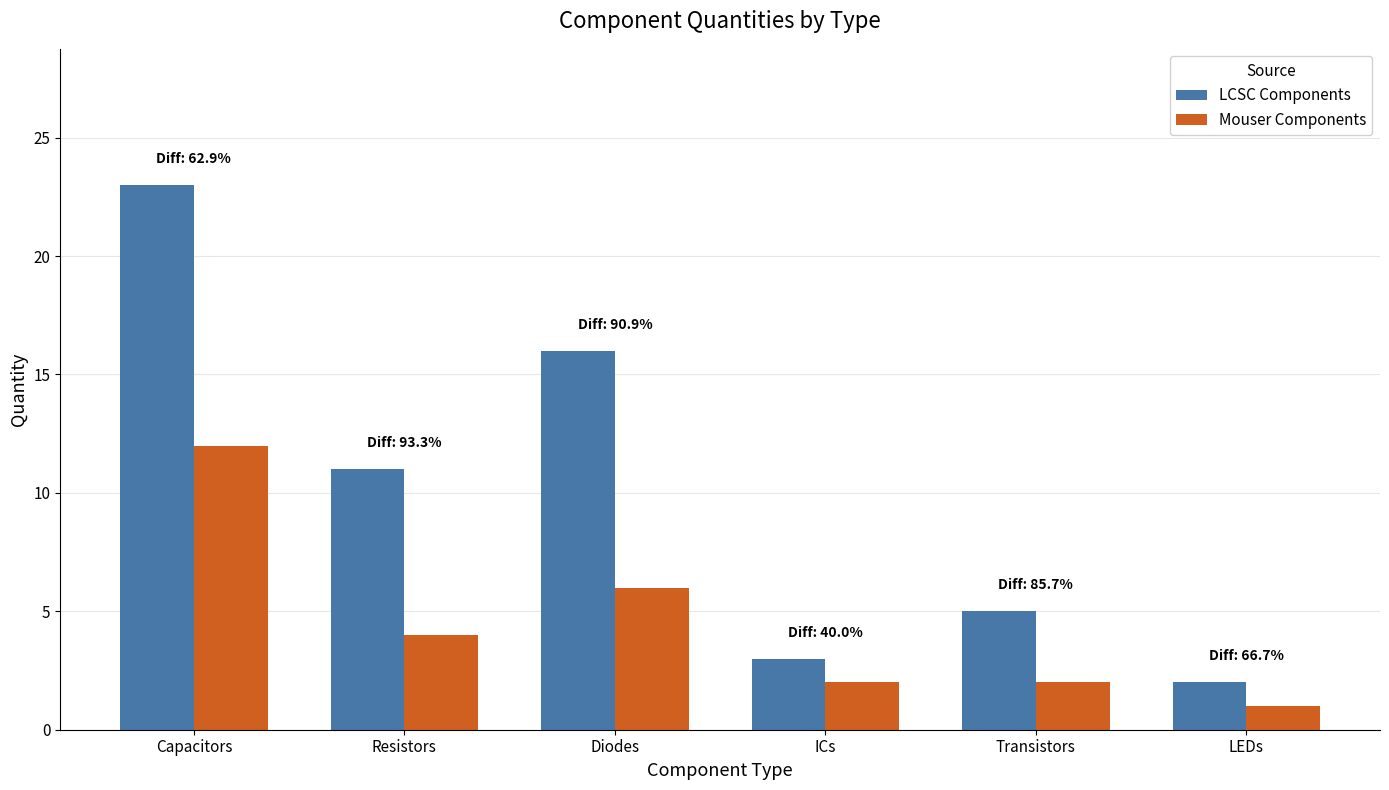

Is it true that LCSC Components equals 0 at LEDs?

False